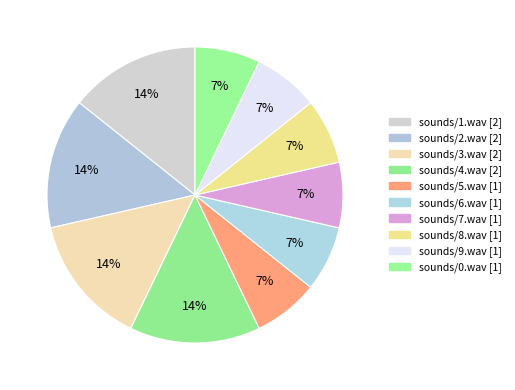

To the nearest percent, what is the difference between the largest and smallest slice percentages?

7%